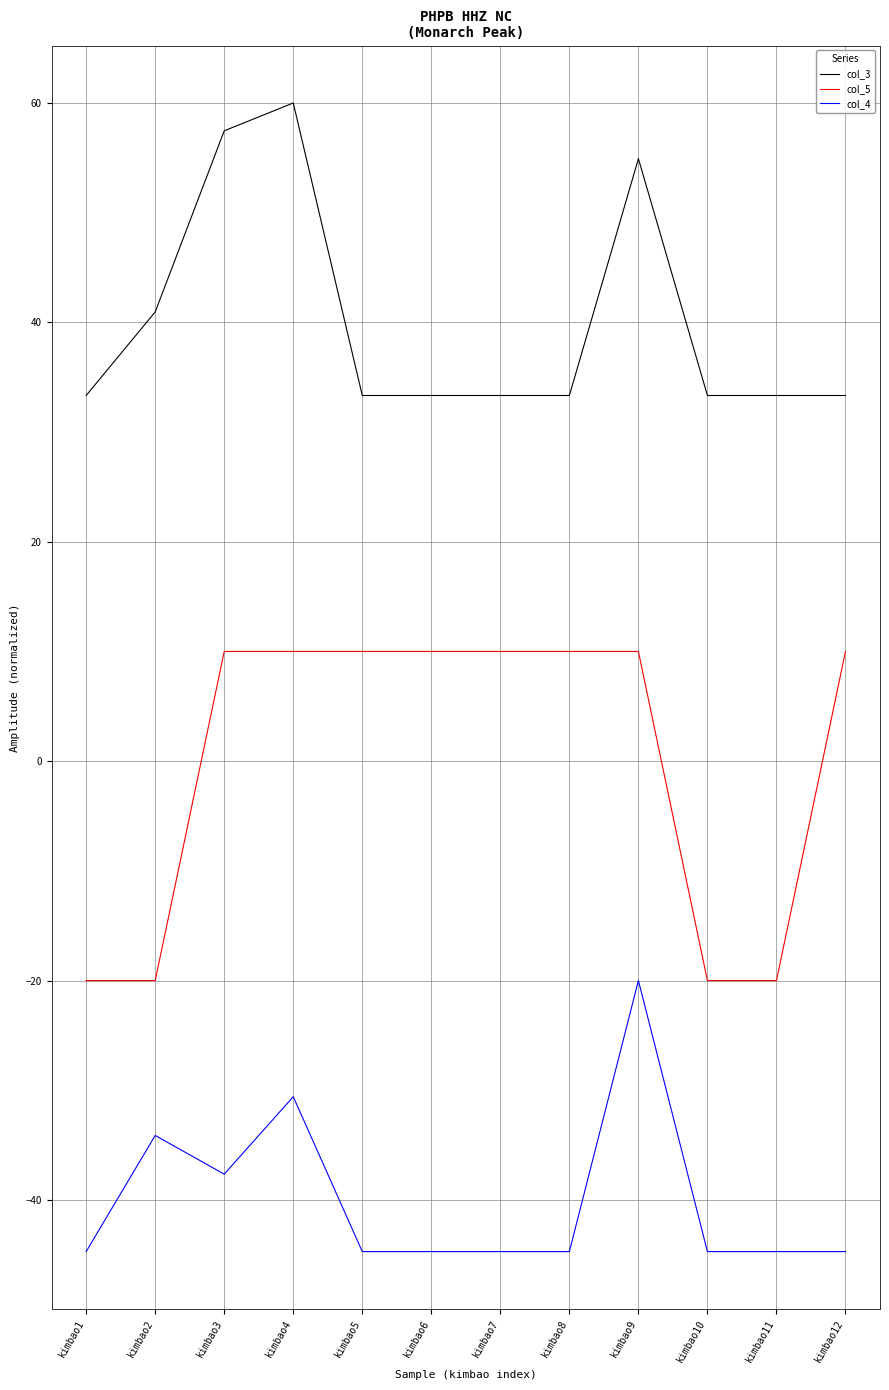

The col_3 series shows 7.2 at kimbao6. True or false?

False